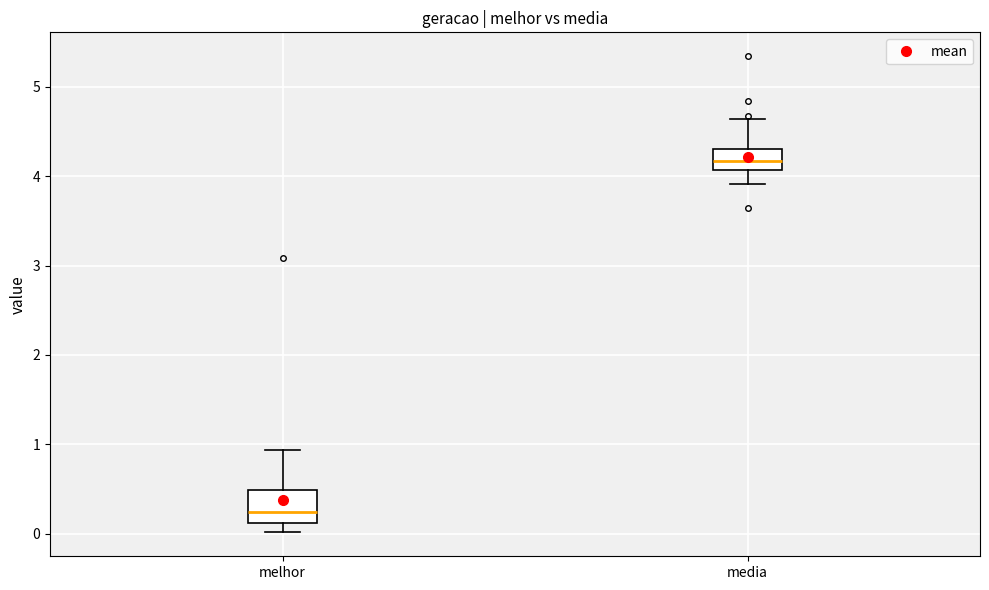

Reading left to right, transcribe this box plot: for each box, give where its median line is, the range the box spans, and where its two whiskers end, as read against the y-axis. The values are not printed on the chart, so give them approximately, as read against the axis.

melhor: median 0.2, box 0.1 to 0.5, whiskers 0.0 to 0.9
media: median 4.2, box 4.1 to 4.3, whiskers 3.9 to 4.6